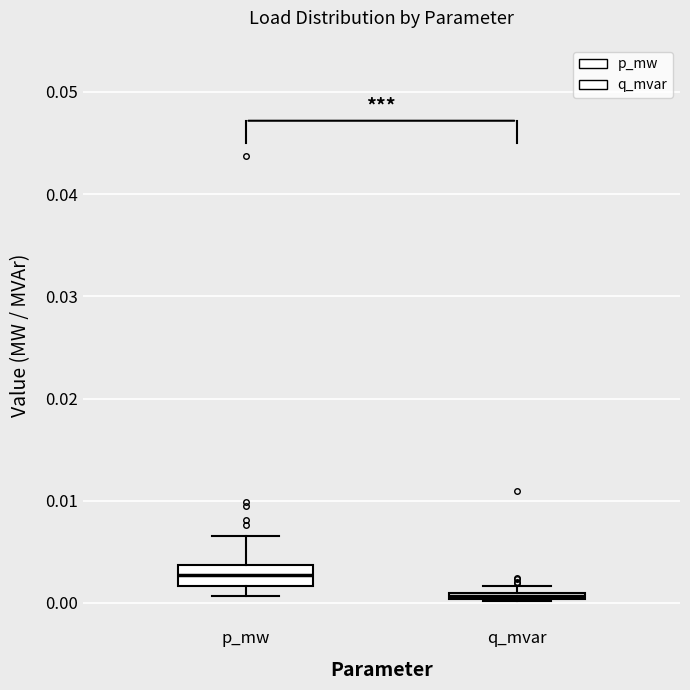

Which box is the tallest, from its lower edge to its upper edge?

p_mw